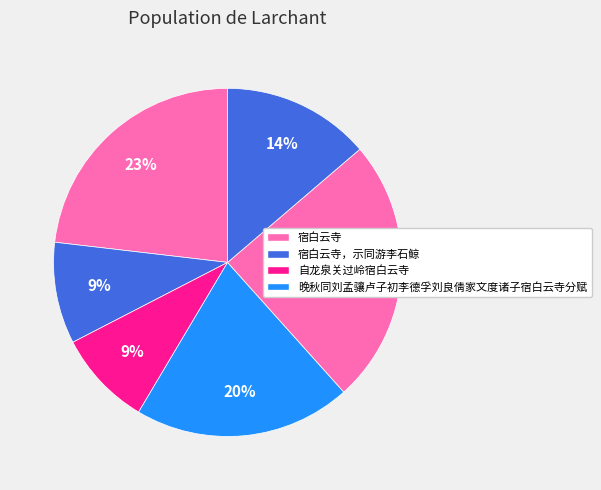

Count the number of slices in the pie.

6